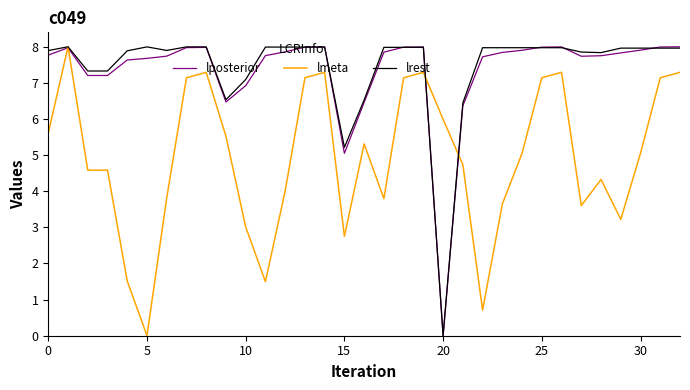

What is the greatest value displayed?

8.0